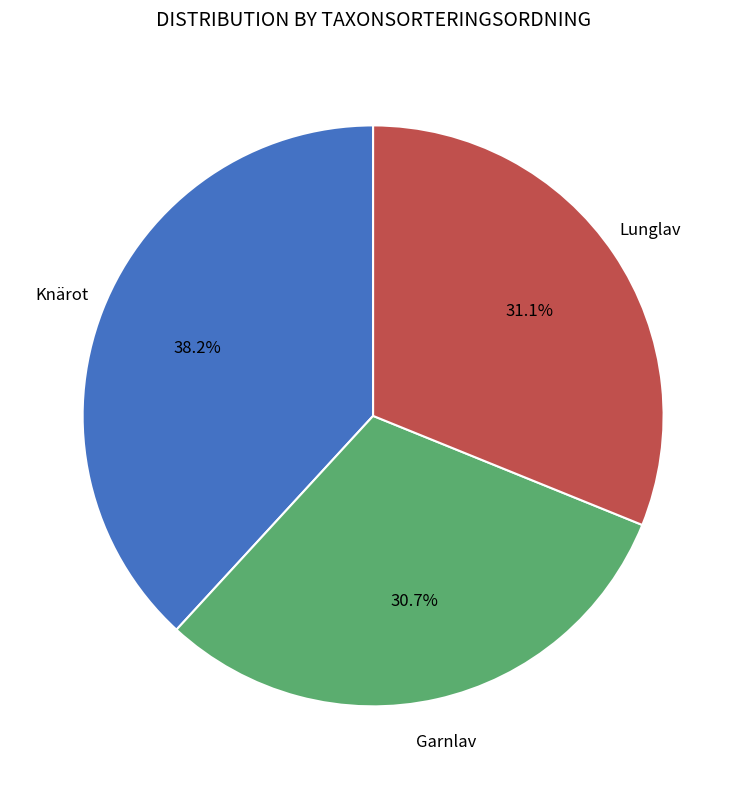

Is there any slice that represents more than half of the pie?

No